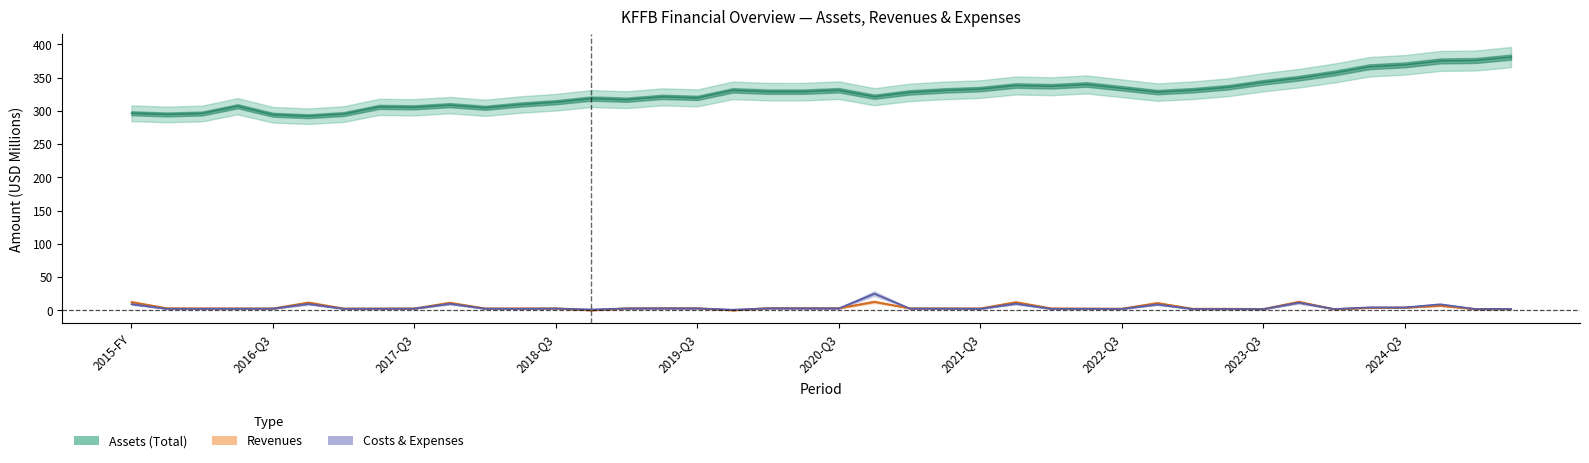

Which series has the largest range (max minus min)?

Assets